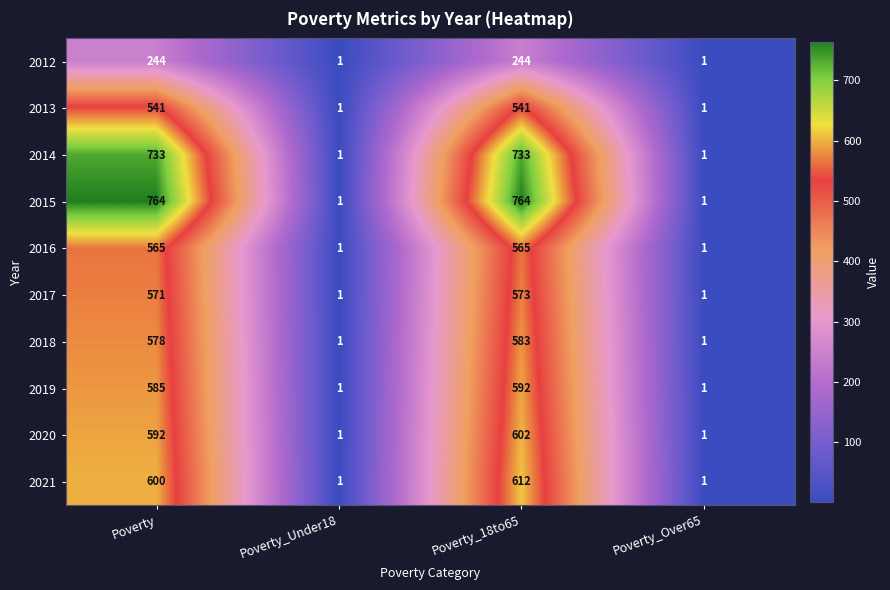

Rank the series at Poverty_18to65 from lowest to highest value.

2012, 2013, 2016, 2017, 2018, 2019, 2020, 2021, 2014, 2015